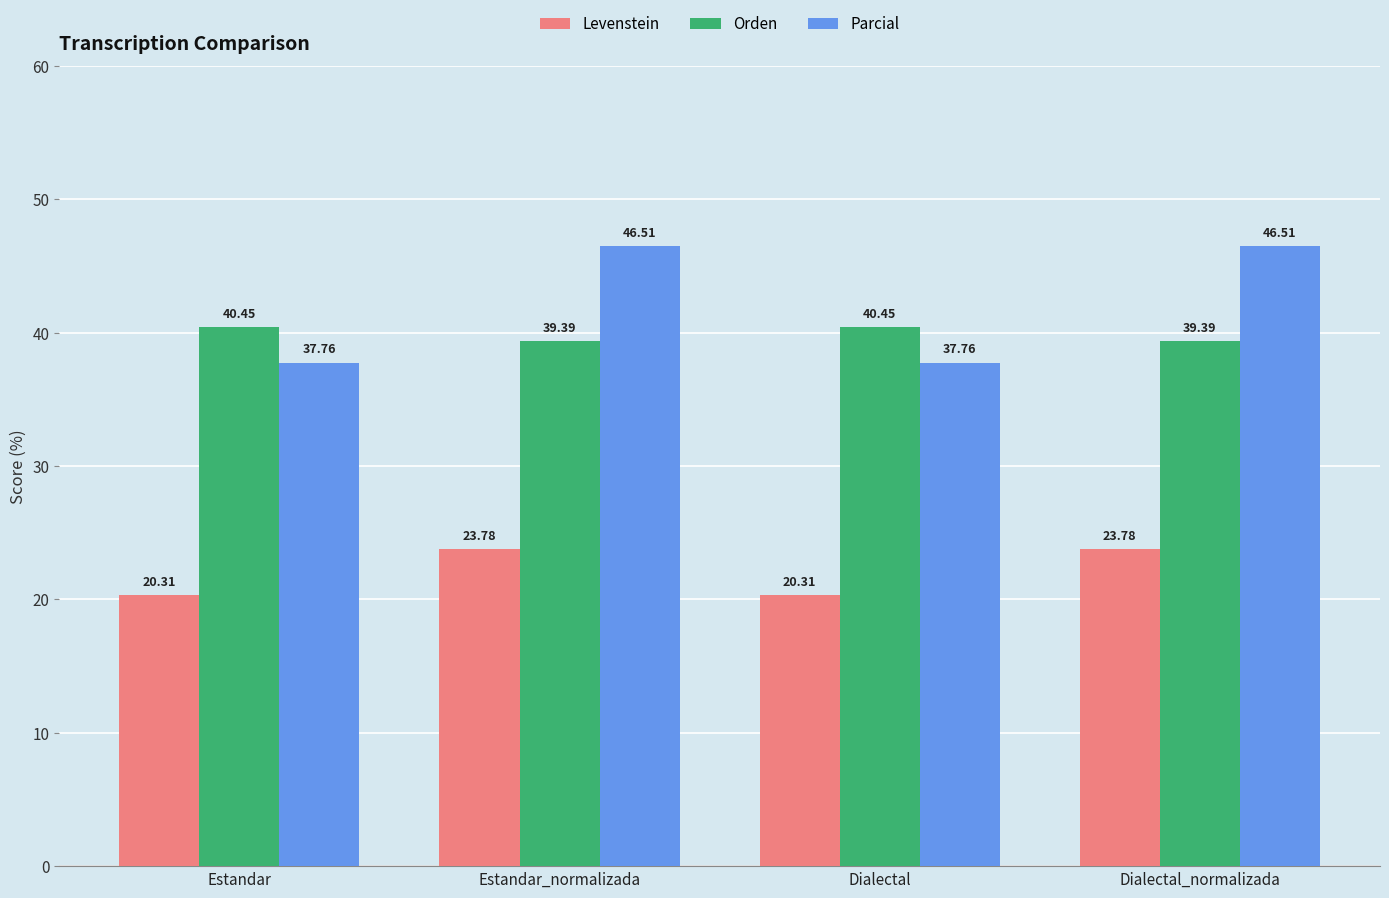

Between Dialectal and Dialectal_normalizada, which series saw the biggest shift?

Parcial